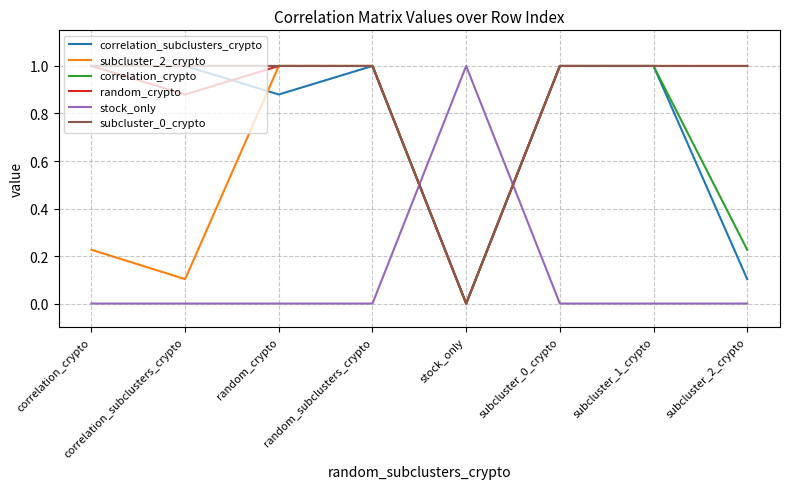

True or false: stock_only and subcluster_2_crypto cross at least once.

True